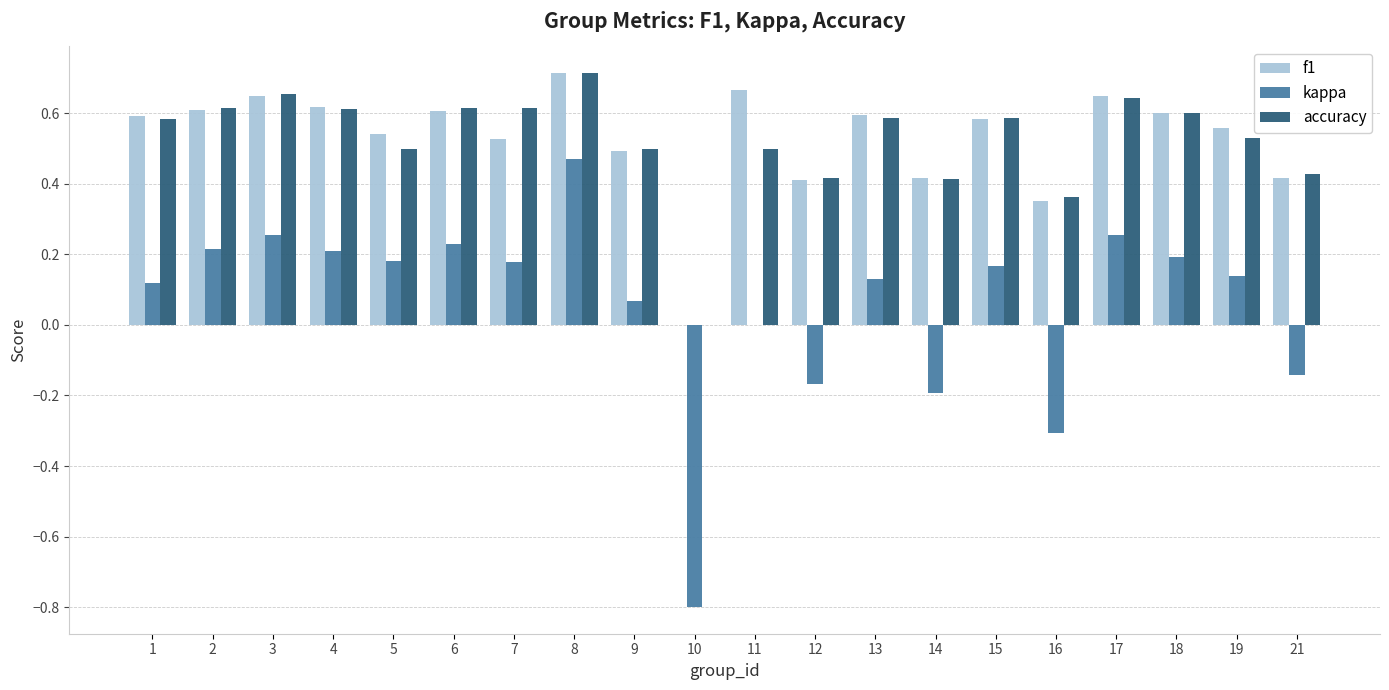

How many positive values does the accuracy series have?

19